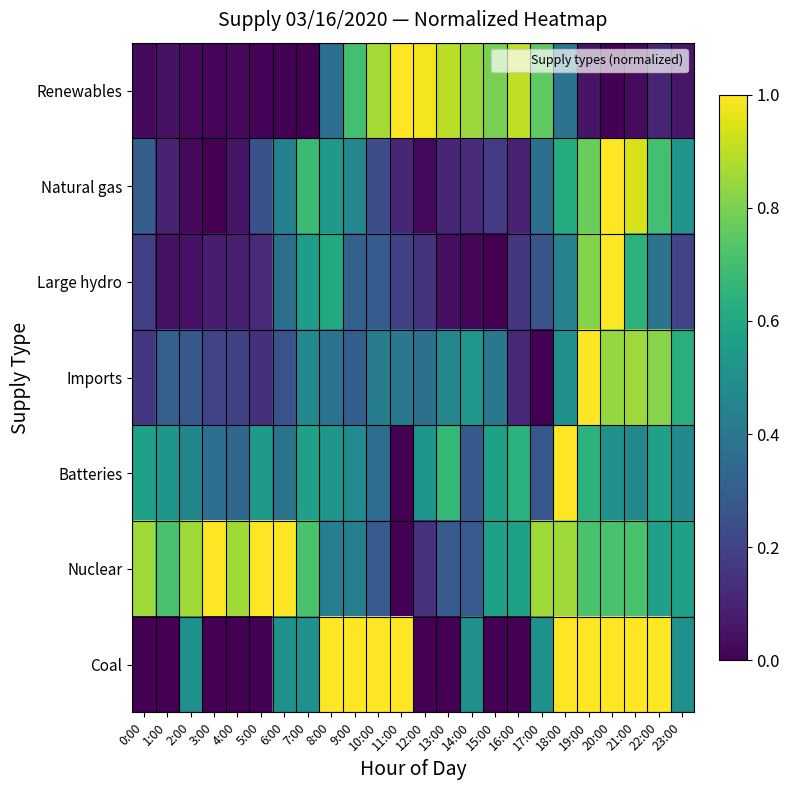

Which series has the largest range (max minus min)?

Renewables